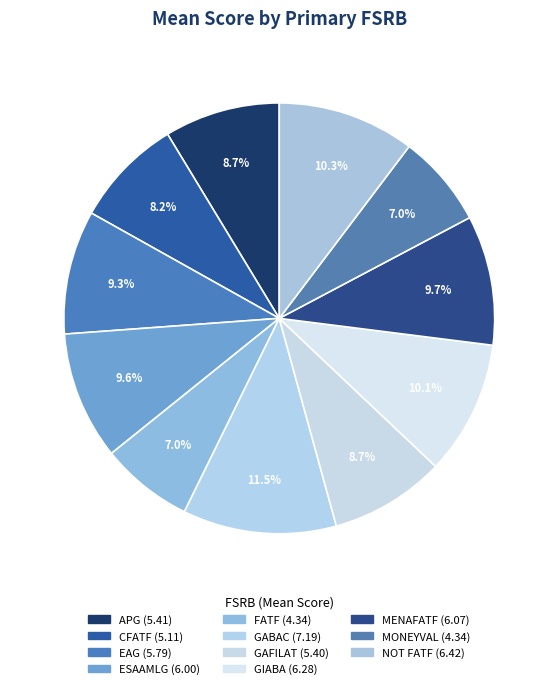

Count the number of slices in the pie.

11